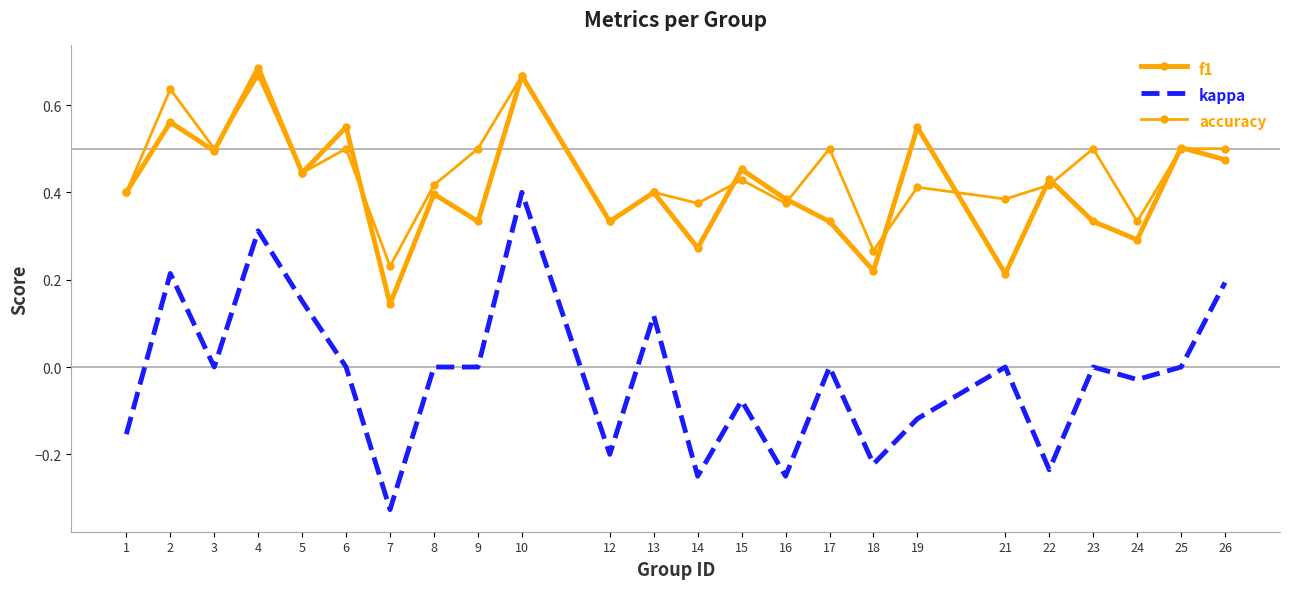

Reading left to right, extract all data points from this chart.

f1: 1=0.4	2=0.6	3=0.5	4=0.7	5=0.4	6=0.5	7=0.1	8=0.4	9=0.3	10=0.7	12=0.3	13=0.4	14=0.3	15=0.5	16=0.4	17=0.3	18=0.2	19=0.5	21=0.2	22=0.4	23=0.3	24=0.3	25=0.5	26=0.5
kappa: 1=-0.2	2=0.2	3=0.0	4=0.3	5=0.2	6=0.0	7=-0.3	8=0.0	9=0.0	10=0.4	12=-0.2	13=0.1	14=-0.2	15=-0.1	16=-0.2	17=0.0	18=-0.2	19=-0.1	21=0.0	22=-0.2	23=0.0	24=-0.0	25=0.0	26=0.2
accuracy: 1=0.4	2=0.6	3=0.5	4=0.7	5=0.4	6=0.5	7=0.2	8=0.4	9=0.5	10=0.7	12=0.3	13=0.4	14=0.4	15=0.4	16=0.4	17=0.5	18=0.3	19=0.4	21=0.4	22=0.4	23=0.5	24=0.3	25=0.5	26=0.5